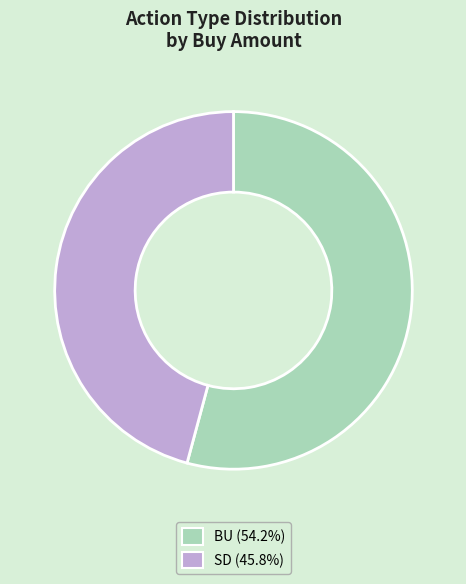

Does any single category account for the majority?

Yes